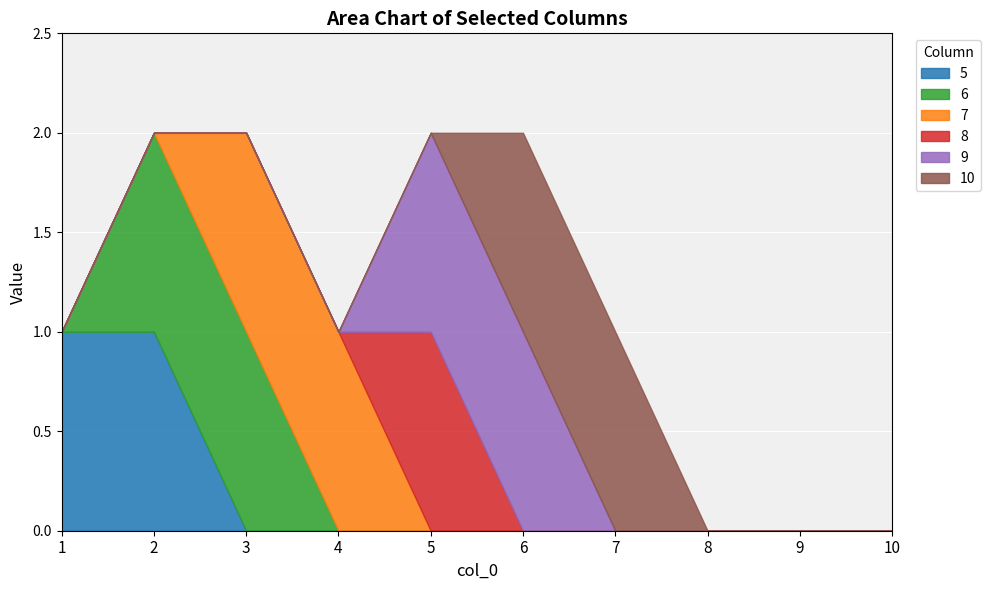

List the labels in order of 5 value, largest first.

1, 2, 3, 4, 5, 6, 7, 8, 9, 10